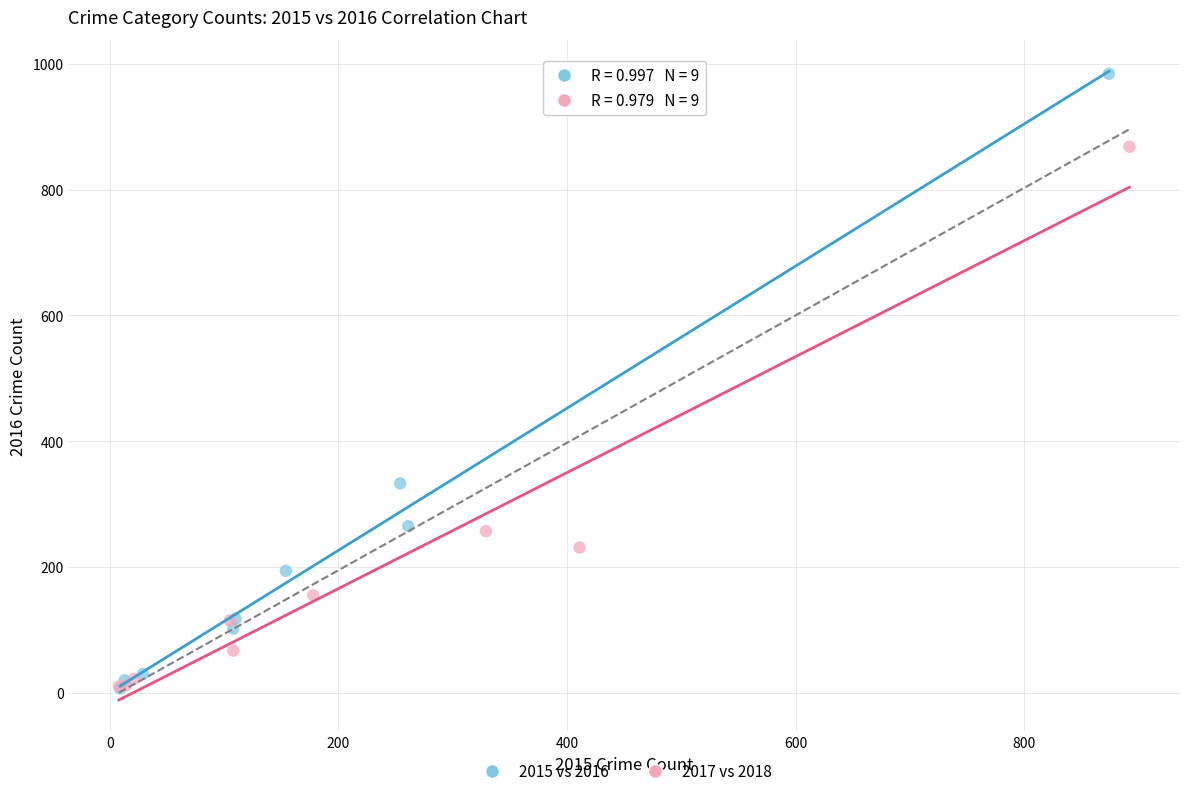

Which series has the largest Y range (max minus min)?

2015 vs 2016